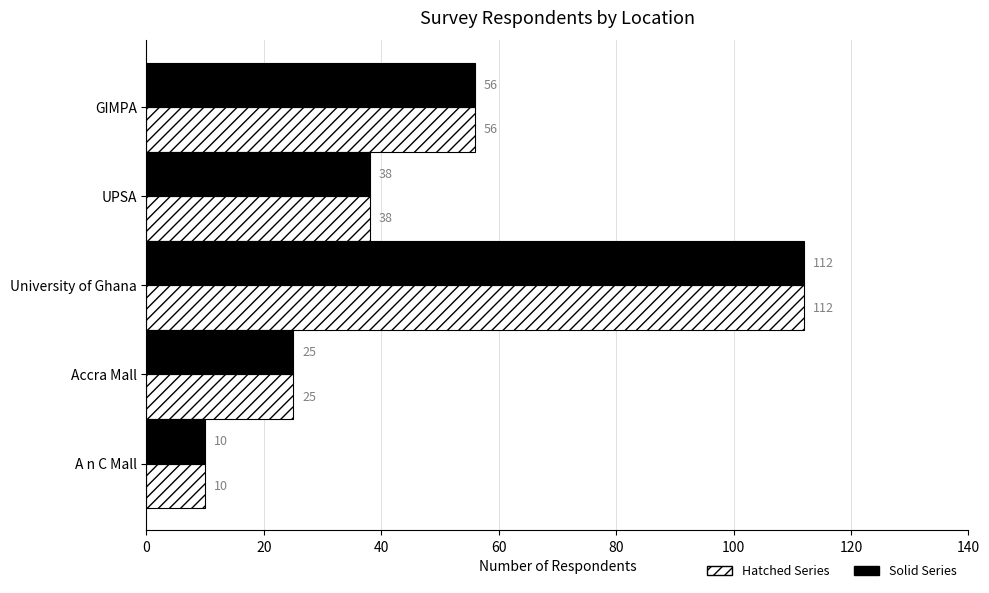

What is the greatest value displayed?

112